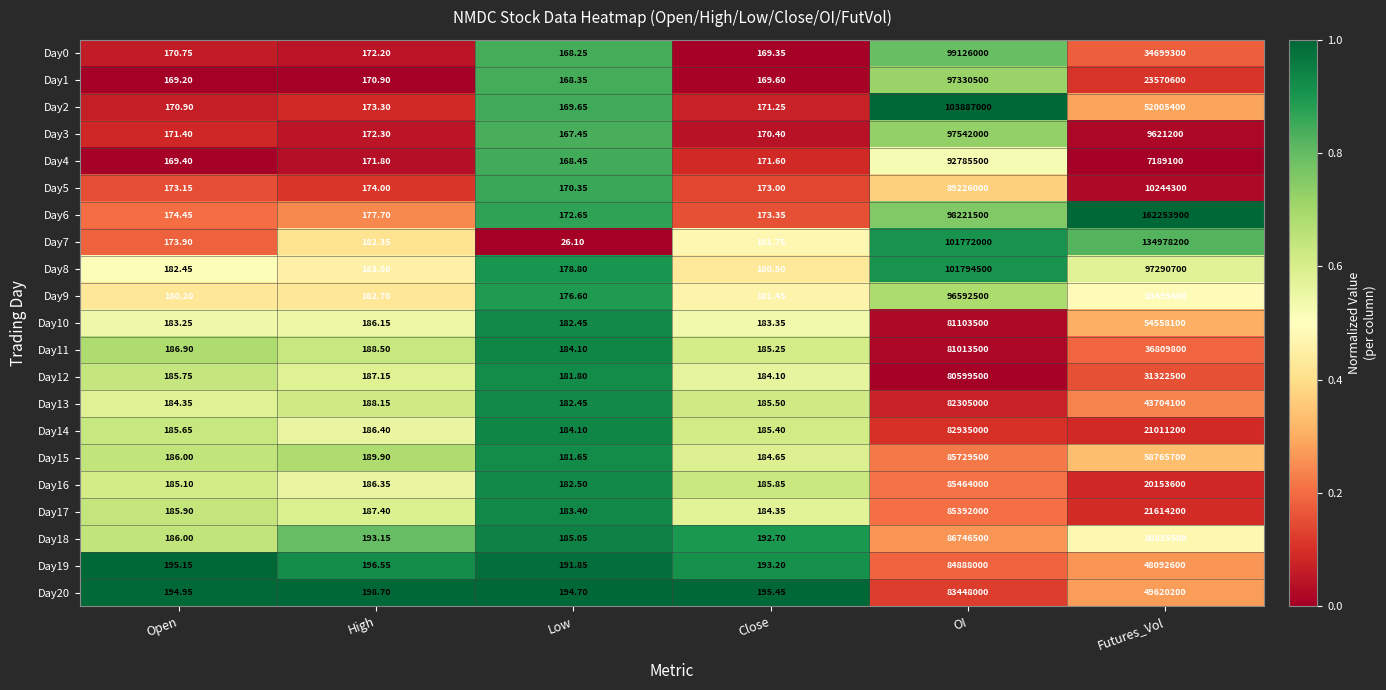

Which category has the highest value in the Day17 series?

OI